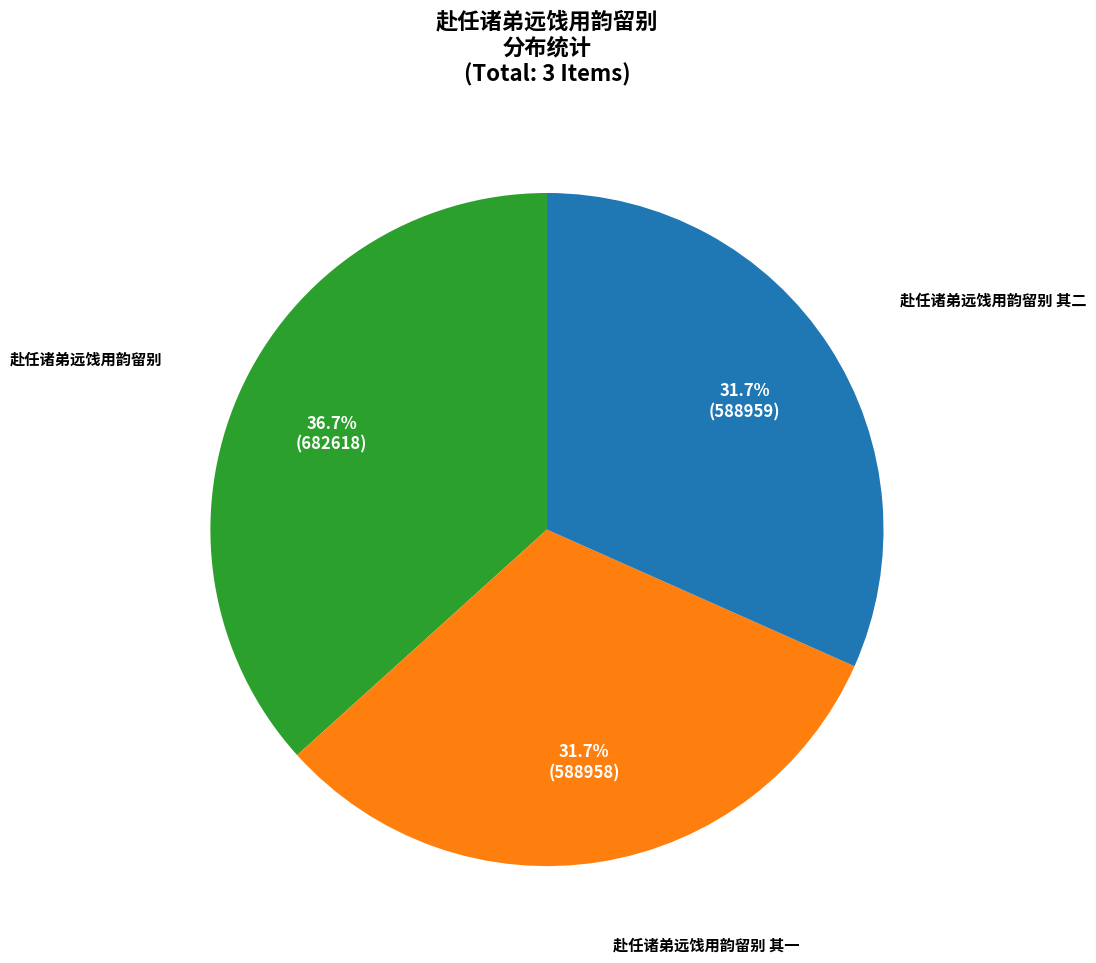

What is the largest slice in the pie chart?

赴任诸弟远饯用韵留别